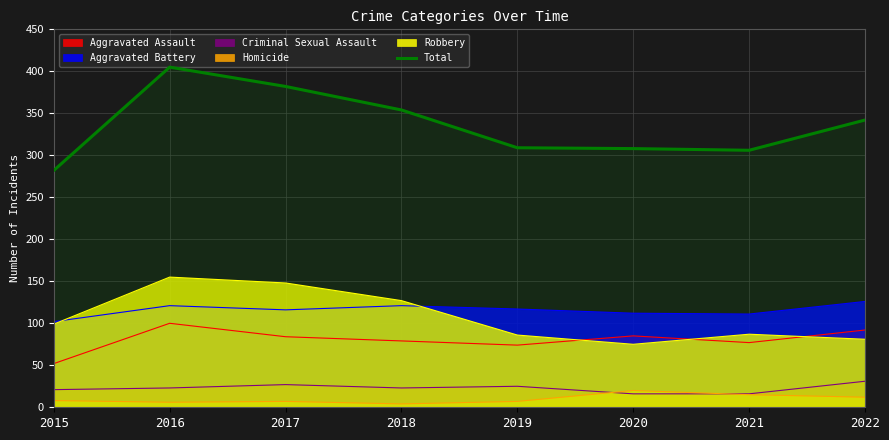

What is the minimum value shown in the chart?

4